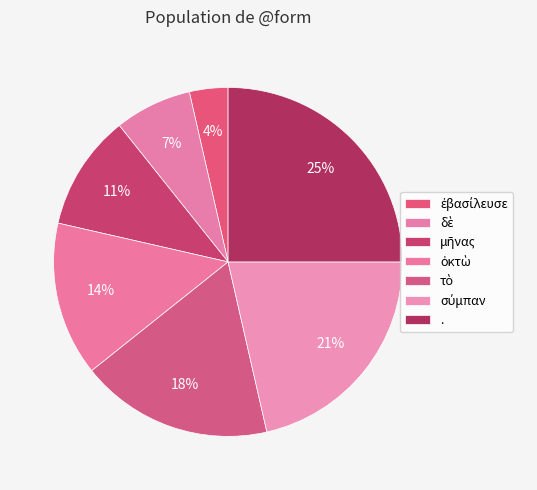

Rank the categories by value from lowest to highest.

ἐβασίλευσε, δὲ, μῆνας, ὀκτὼ, τὸ, σύμπαν, .